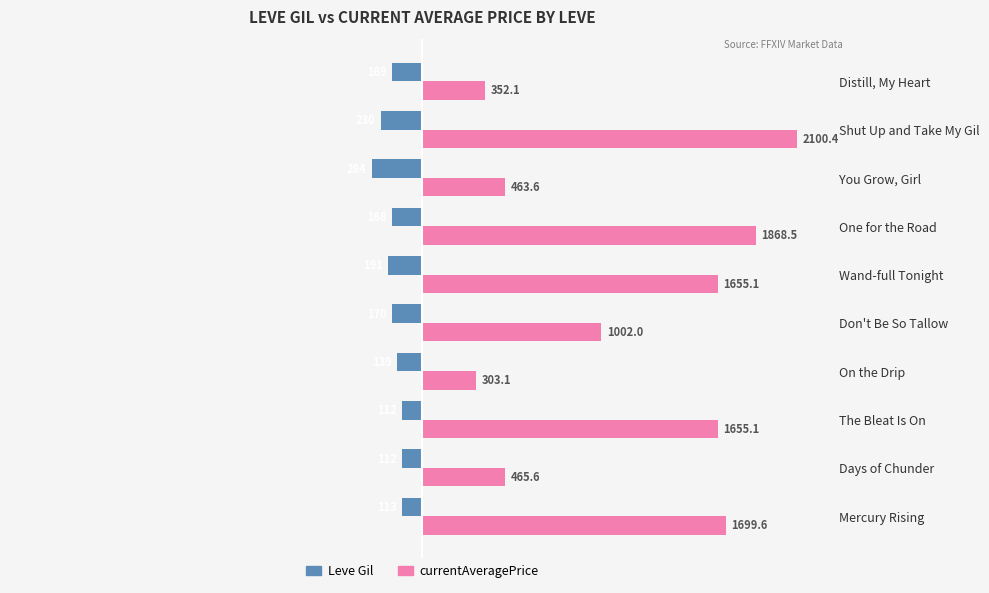

What are all the series names shown in the legend?

Leve Gil, currentAveragePrice